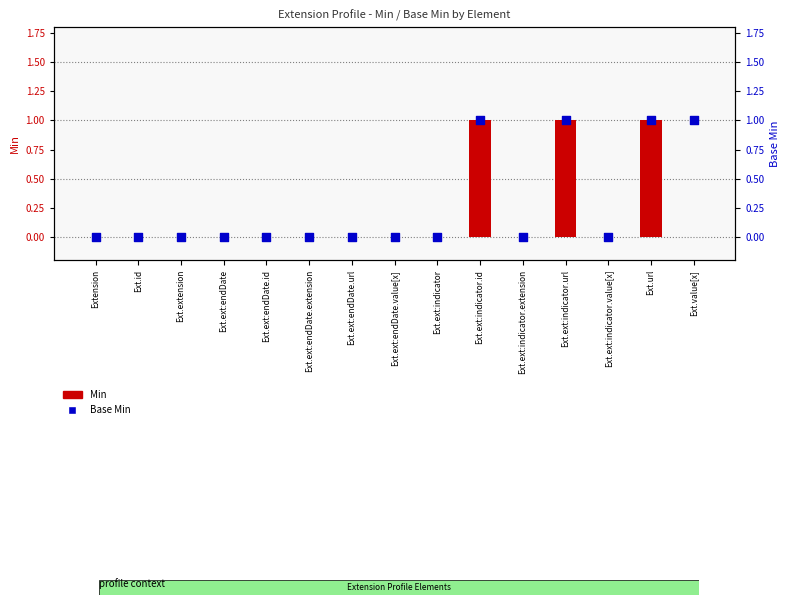

Which series contains the lowest Y value?

Min